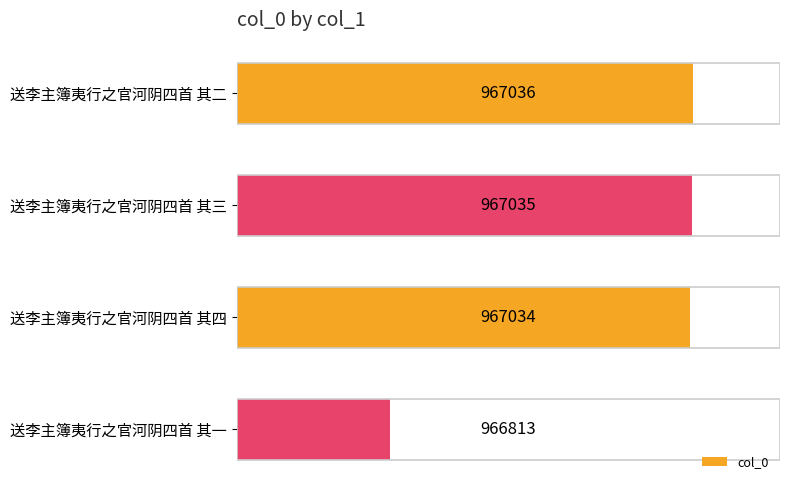

What value does the data have at 送李主簿夷行之官河阴四首 其一, to the nearest 10?

966810